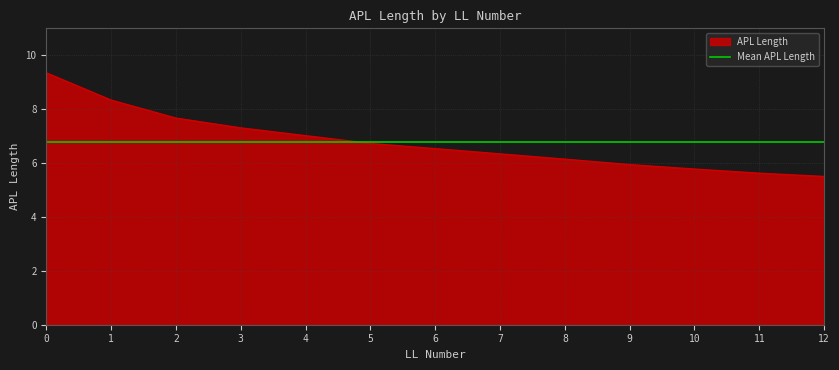

What is the sum of all values?

88.3